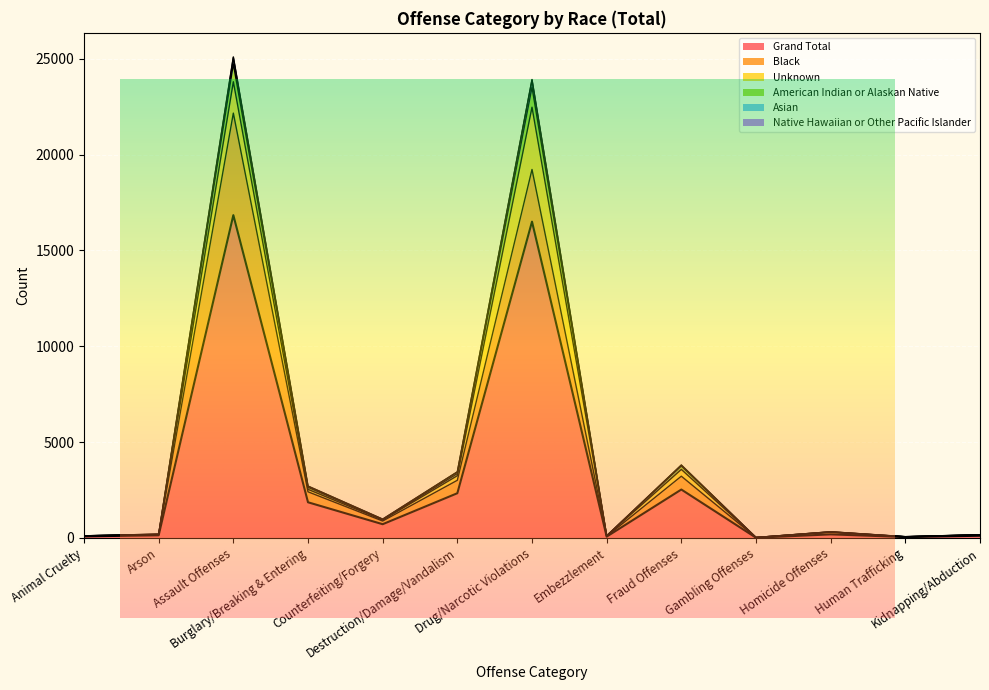

True or false: Native Hawaiian or Other Pacific Islander and American Indian or Alaskan Native cross at least once.

False